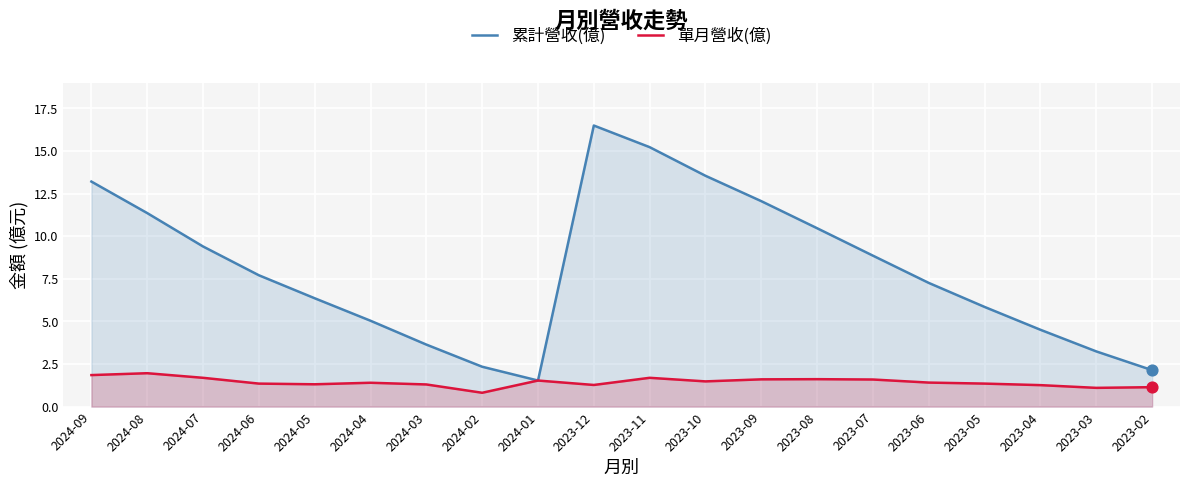

Which series reaches the minimum Y coordinate?

單月營收(億)